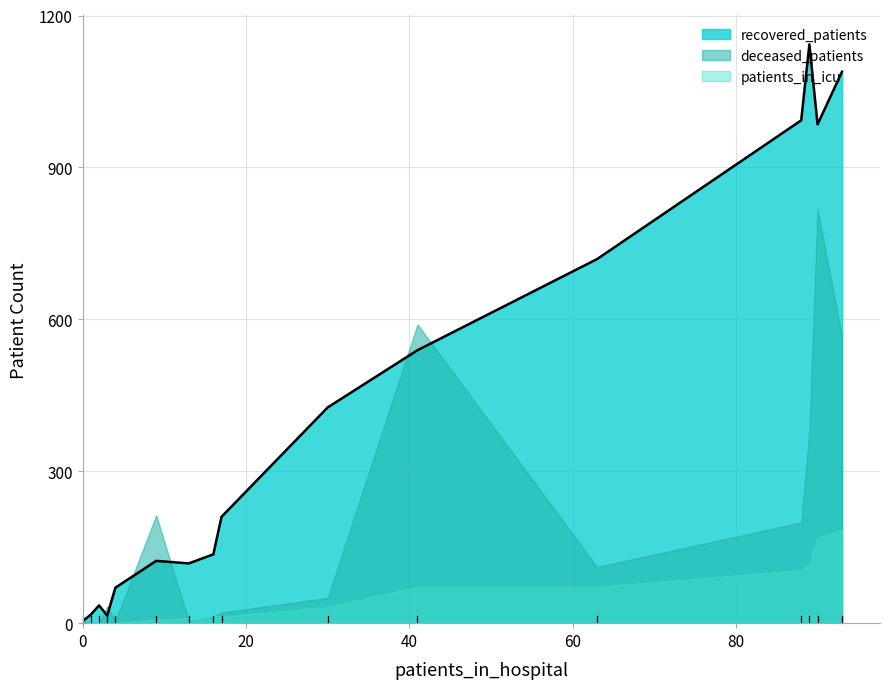

Which series has the largest total across all categories?

recovered_patients